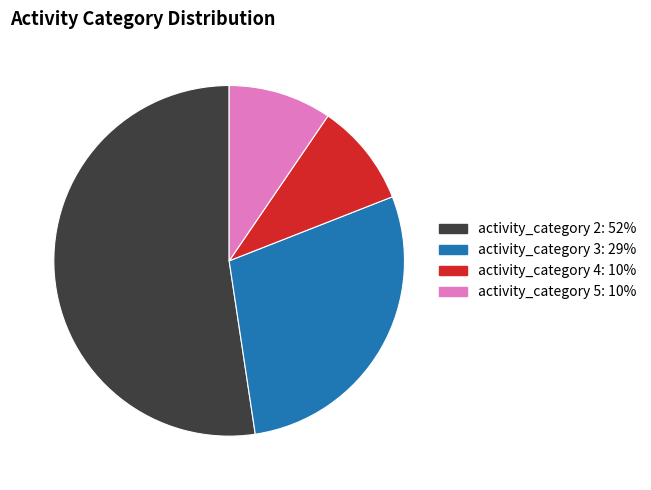

Does any single category account for the majority?

Yes